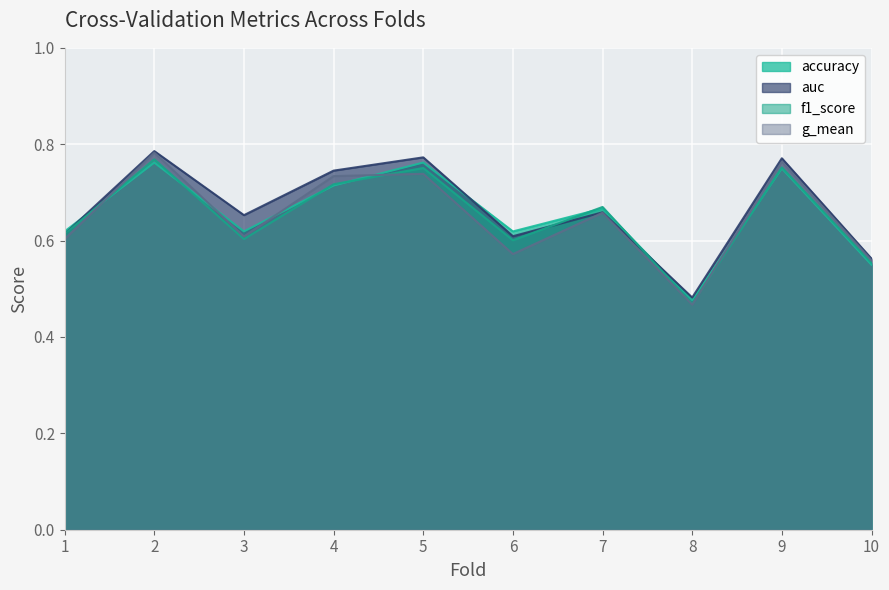

In f1_score, how many points are lower than both neighbors (excluding endpoints)?

3